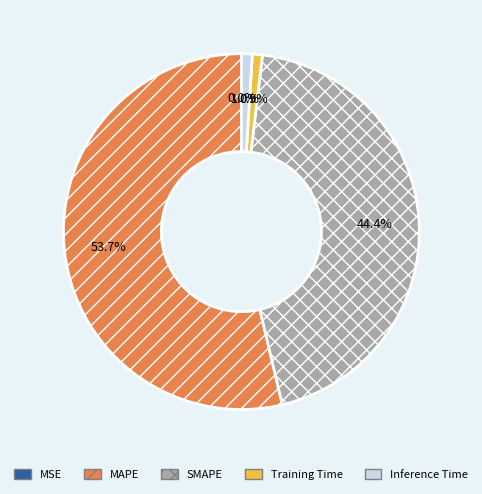

Which has a higher value, SMAPE or MAPE?

MAPE